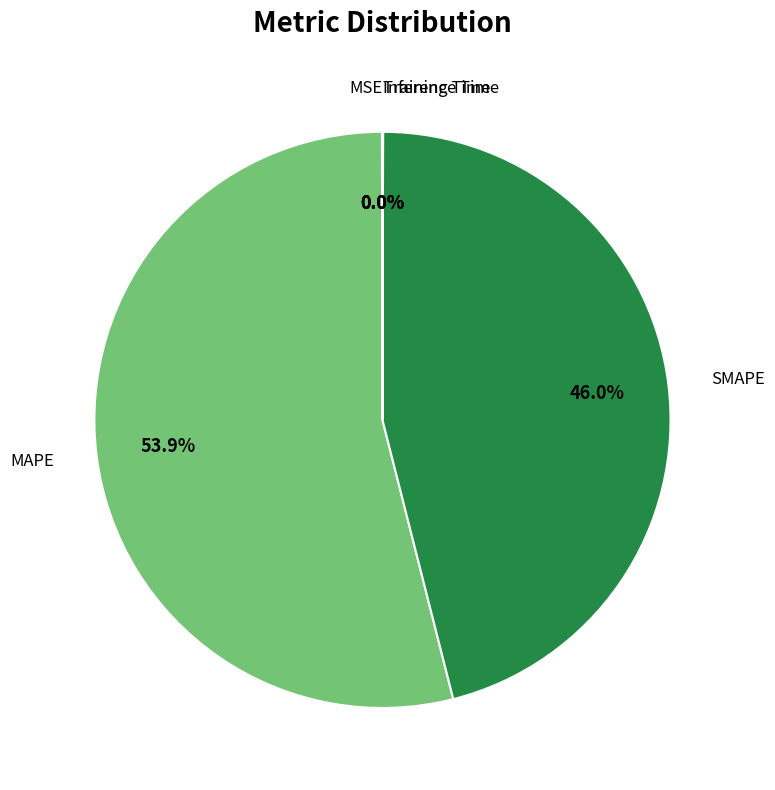

Does any single category account for the majority?

Yes